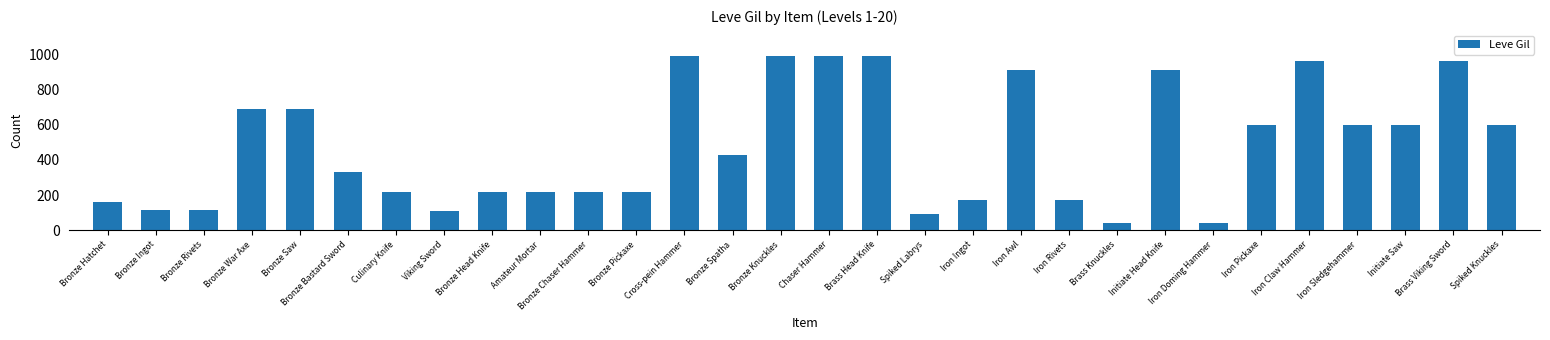

What is the difference between the maximum and minimum values?

950